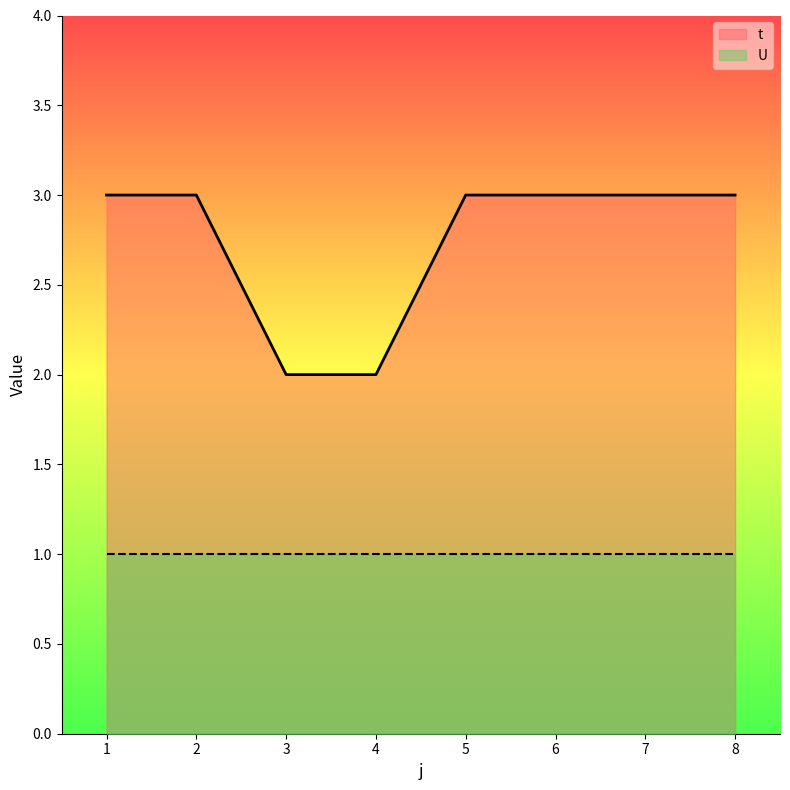

How many lines are shown in the chart?

2